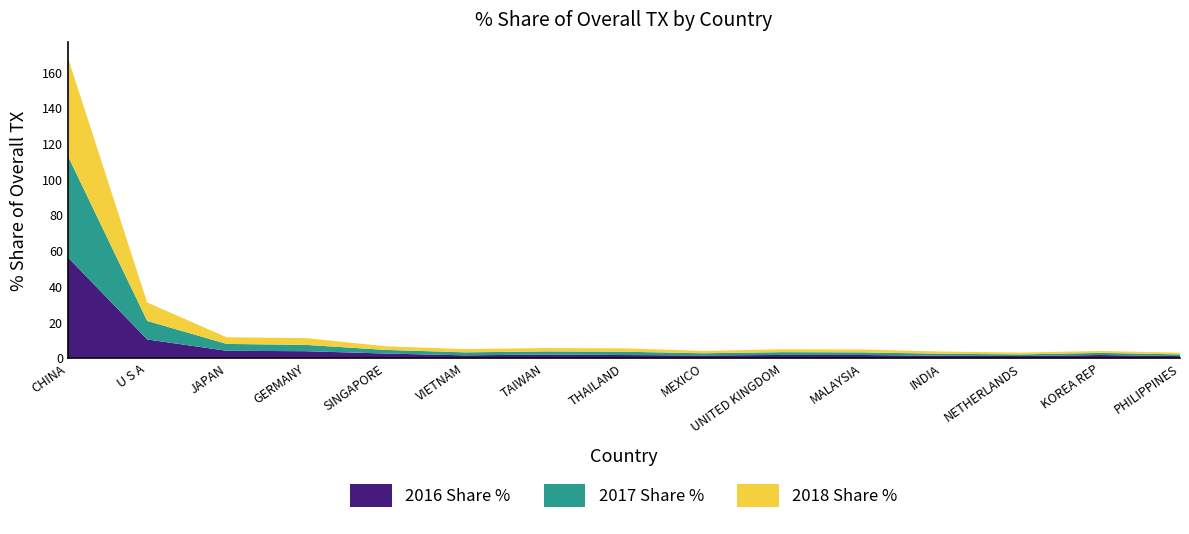

Reading left to right, what are all the values shown in this chart?

2016 Share %: 56.3	10.3	3.9	3.7	2.4	1.4	1.8	1.5	1.3	1.6	1.5	1.2	0.9	1.5	0.9
2017 Share %: 56.9	10.4	3.8	3.5	2.0	1.7	1.7	1.9	1.2	1.6	1.5	1.1	0.9	1.2	1.0
2018 Share %: 55.2	10.3	3.7	3.8	2.0	1.8	1.9	1.9	1.3	1.6	1.6	1.2	1.0	1.1	1.0